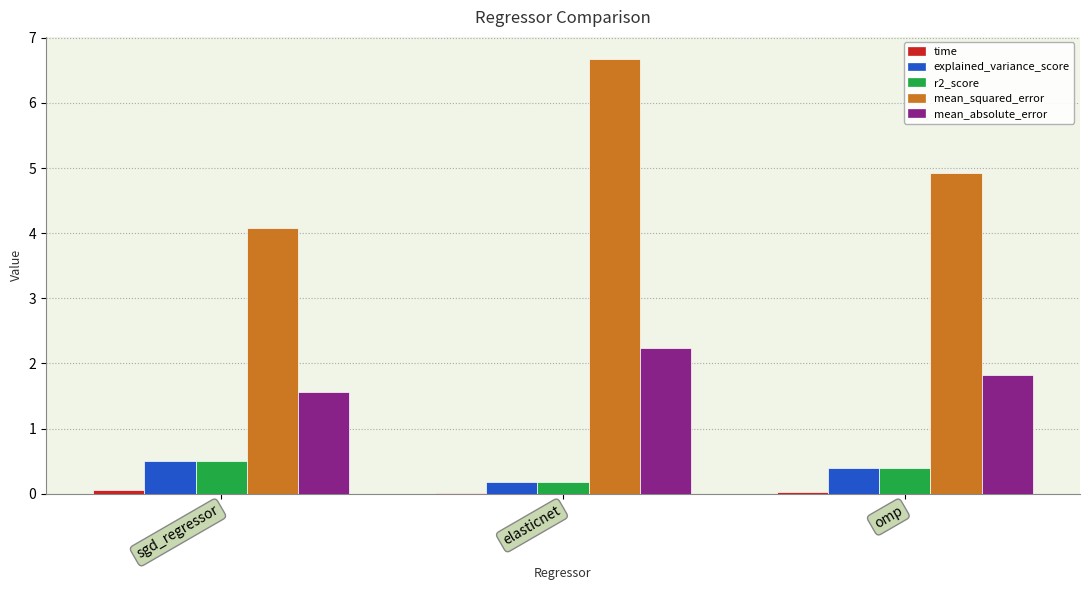

What is the maximum value shown in the chart?

6.7